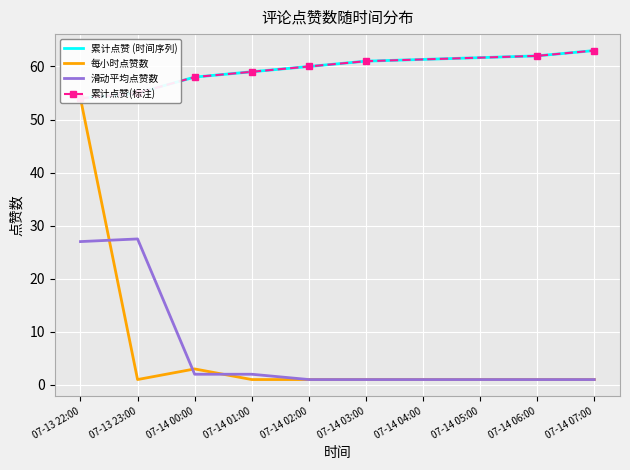

Reading left to right, transcribe all the data shown in this chart.

累计点赞 (时间序列): 54.0	55.0	58.0	59.0	60.0	61.0	62.0	63.0
每小时点赞数: 54.0	1.0	3.0	1.0	1.0	1.0	1.0	1.0
滑动平均点赞数: 27.0	27.5	2.0	2.0	1.0	1.0	1.0	1.0
累计点赞(标注): 54.0	55.0	58.0	59.0	60.0	61.0	62.0	63.0